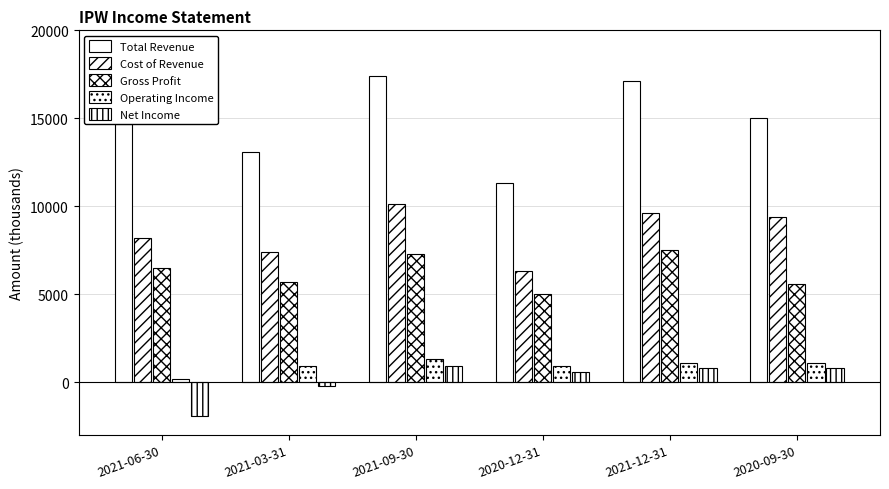

How many data points does each series have?

6